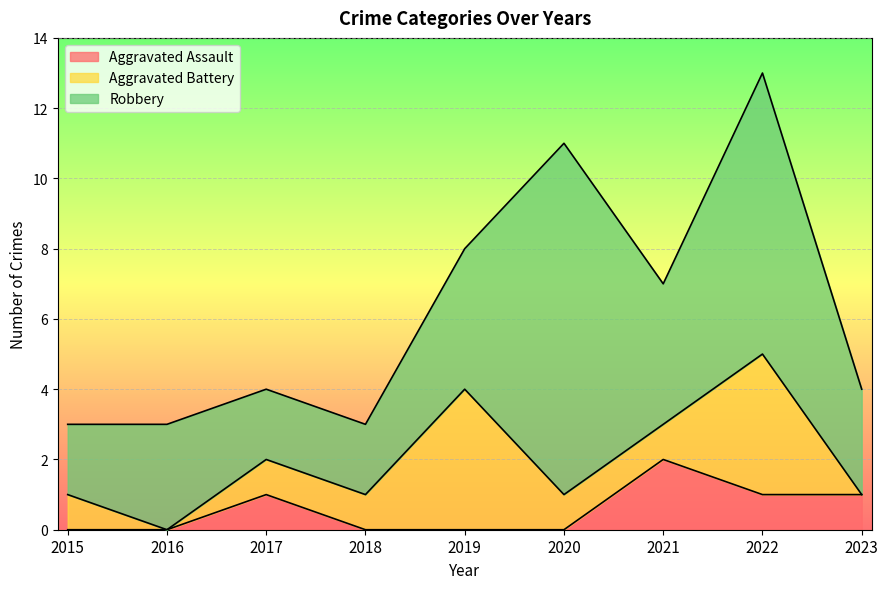

In Robbery, how many points are higher than both neighbors (excluding endpoints)?

3